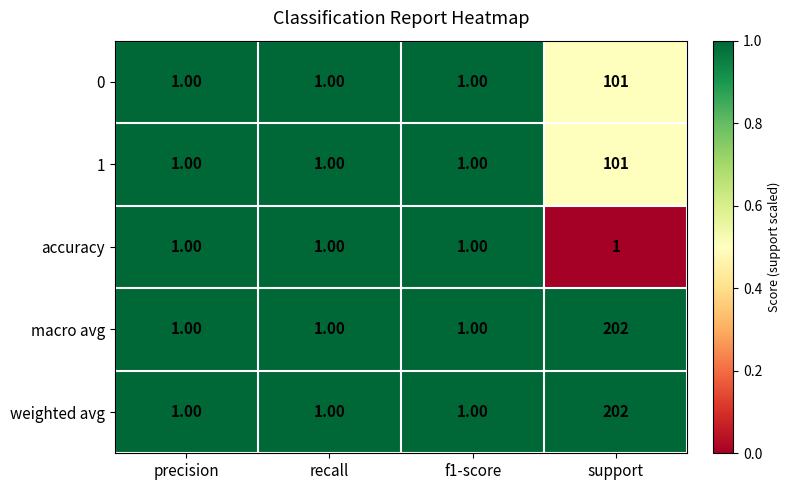

How many data points does each series have?

4